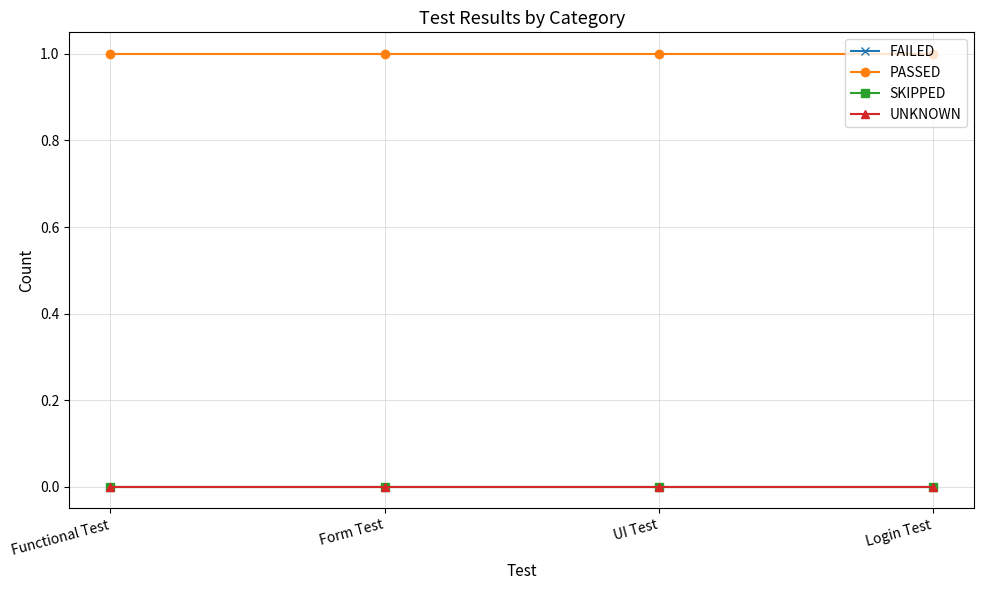

True or false: SKIPPED and UNKNOWN intersect in this chart.

False